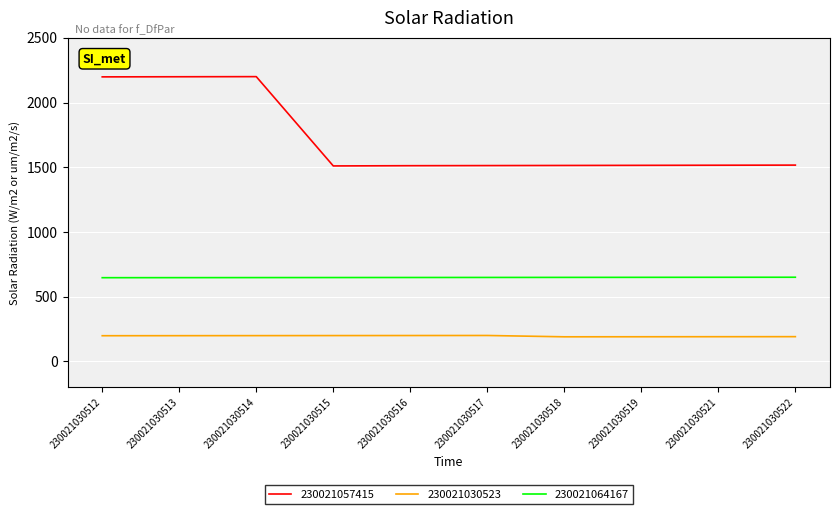

Is it true that 230021030523 equals 200.0 at 230021030517?

True